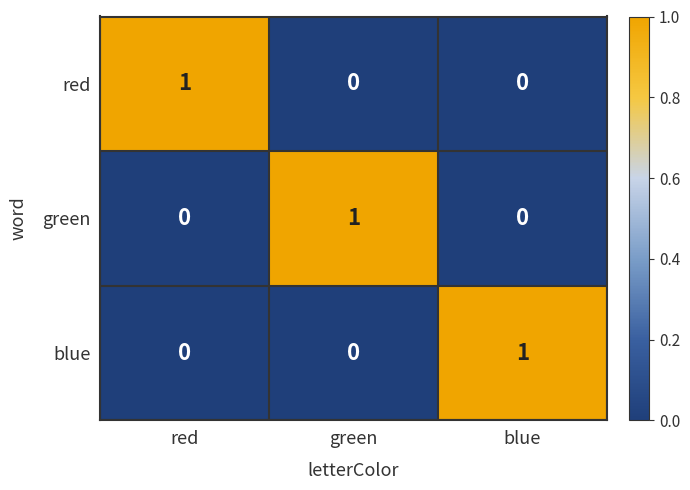

At how many categories does at least one series exceed 0?

3